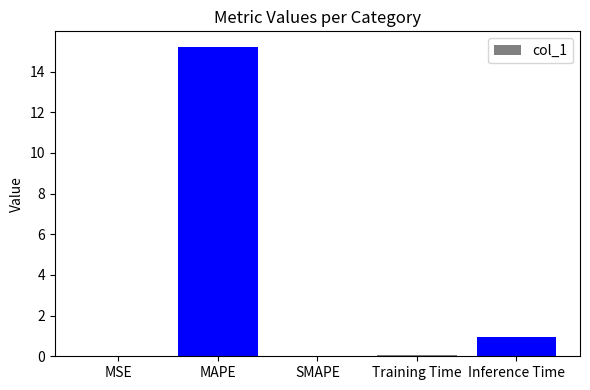

What is the change in value from MSE to MAPE?

+15.2